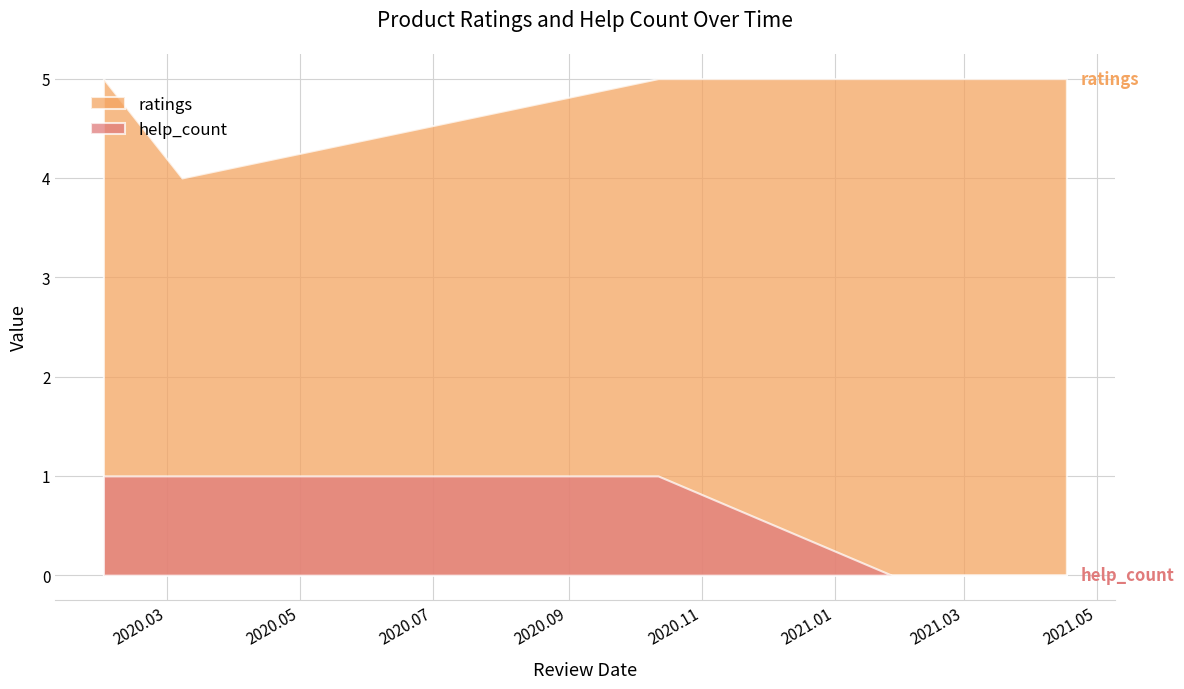

What is the maximum value shown in the chart?

5